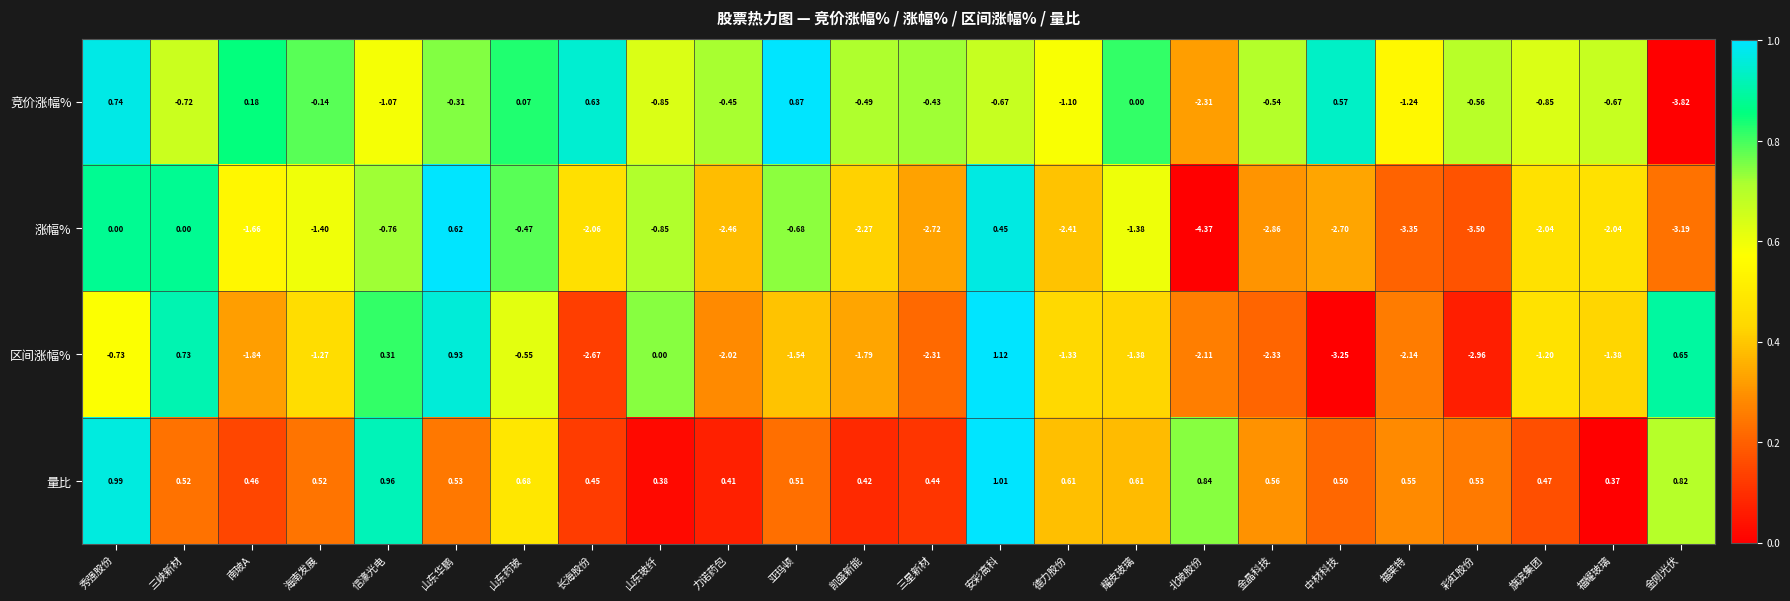

Which series has the largest total across all categories?

量比